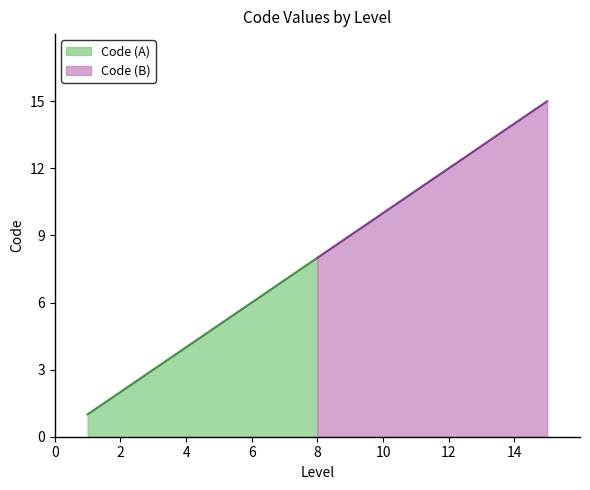

Is it true that the value at 13 is 20?

False